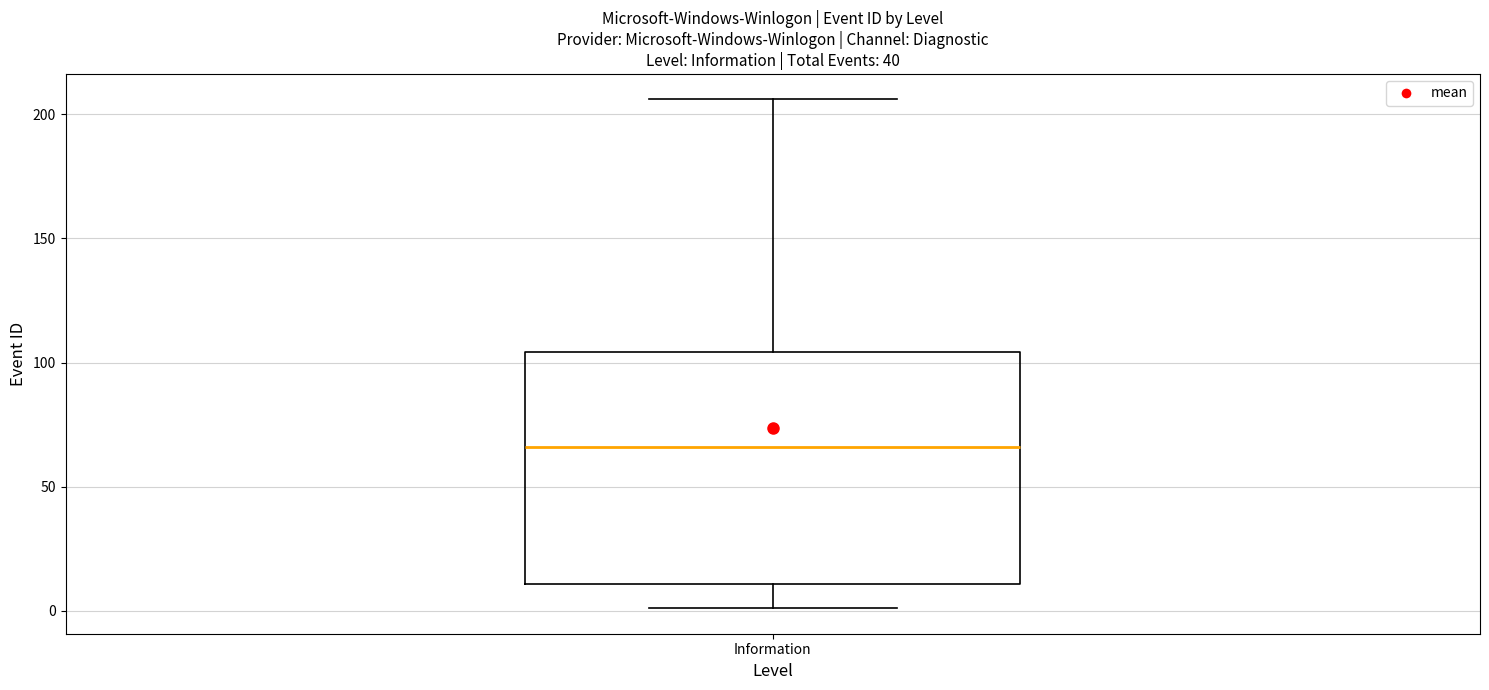

Transcribe this box plot: give where the median line is, the range the box spans, and where the two whiskers end, as read against the y-axis. The values are not printed on the chart, so give them approximately, as read against the axis.

median 65, box 10 to 105, whiskers 0 to 205